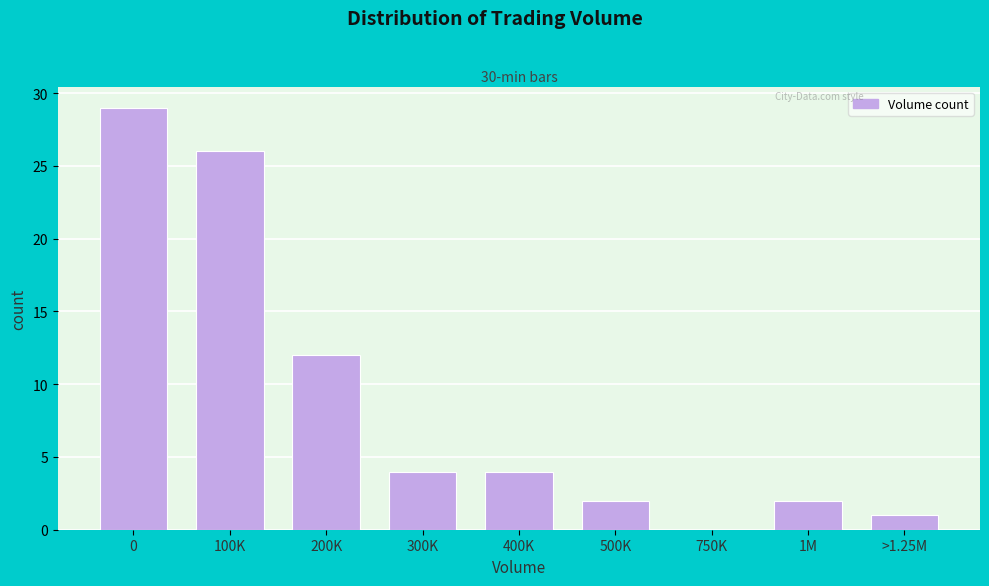

Reading right to left, list all the values displayed in this chart.

>1.25M=1	1M=2	750K=0	500K=2	400K=4	300K=4	200K=12	100K=26	0=29